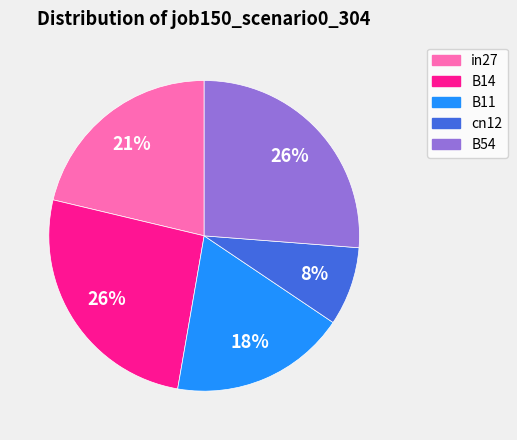

How many slices are in this pie chart?

5